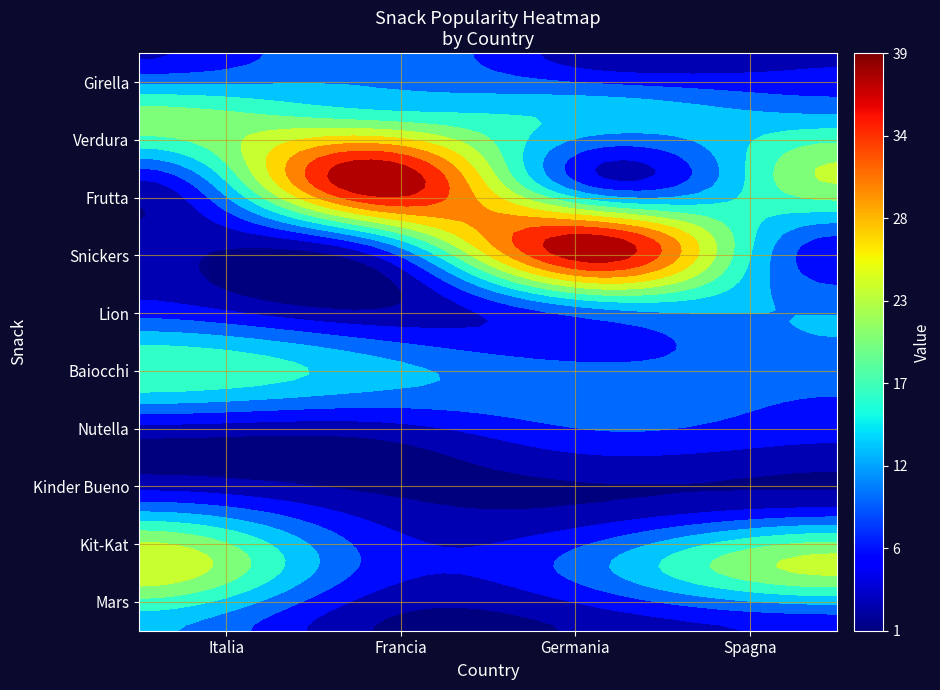

Which series has the largest range (max minus min)?

Snickers